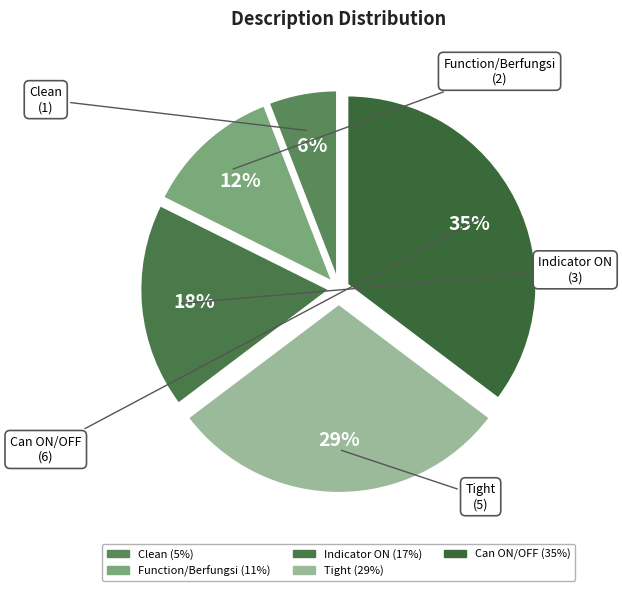

The Clean slice represents 6% of the pie. True or false?

True